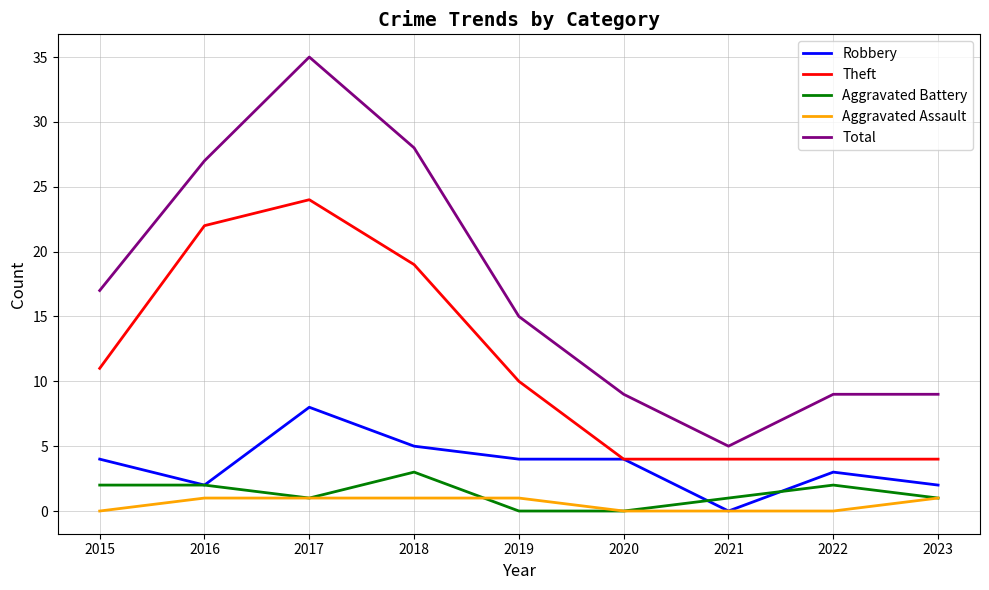

What is the total value across all series at 2016?

54